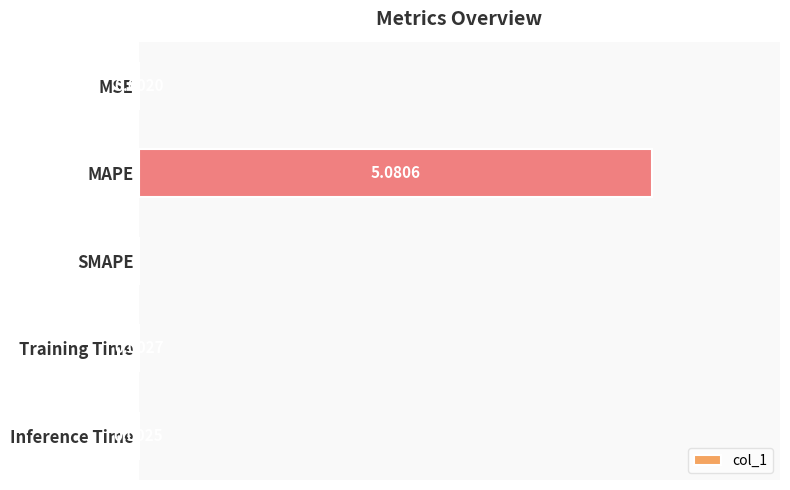

Which category has the highest value across all series?

MAPE